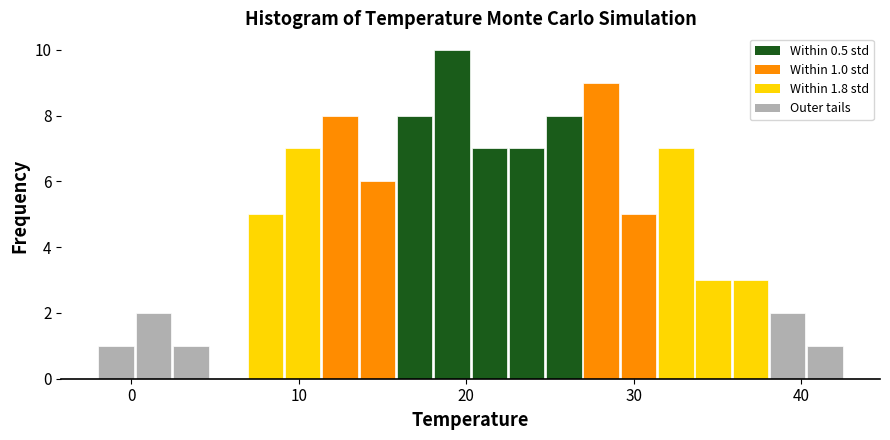

Around what value on the x-axis is the tallest bar? Give the approximate position of its centre, as read against the axis.

19